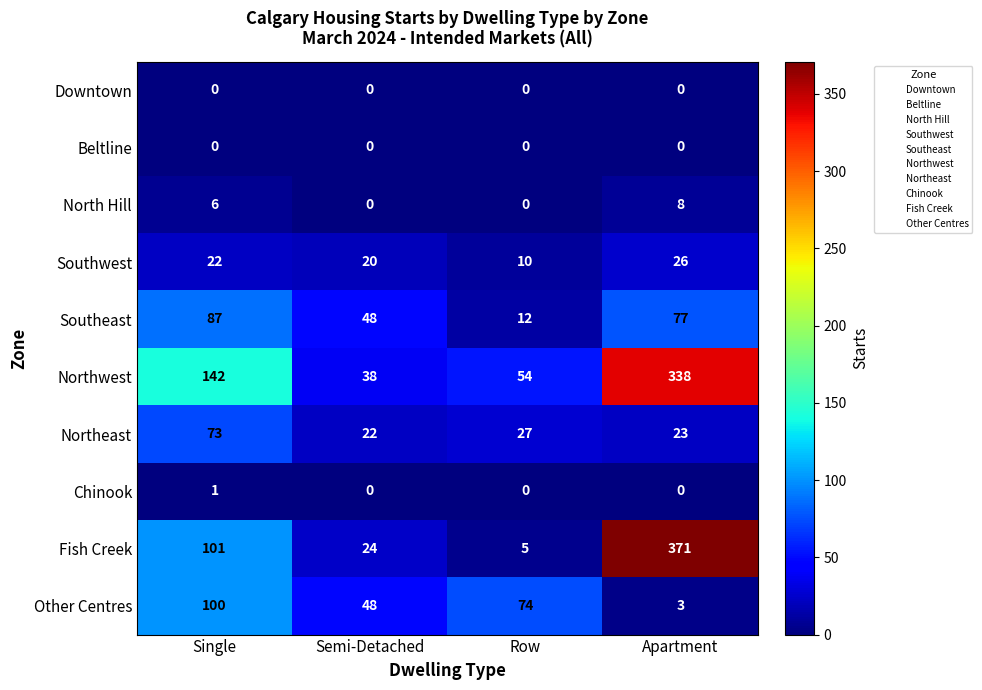

Which series has the largest range (max minus min)?

Fish Creek